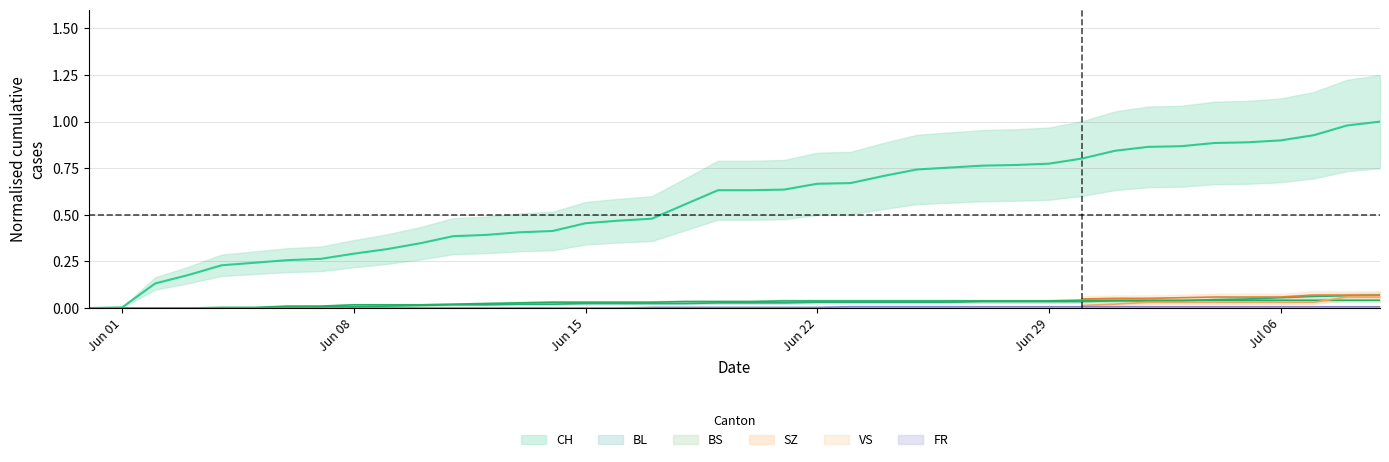

The CH series shows 0.2 at 2020-06-10. True or false?

False